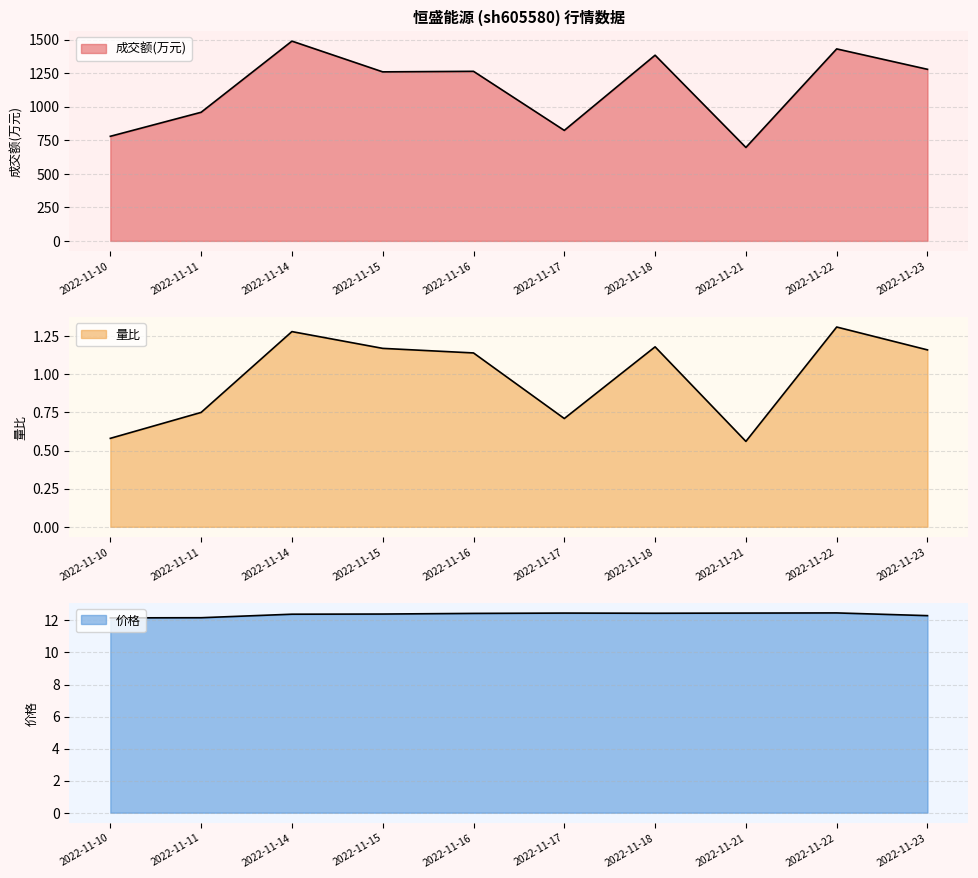

How many data points does each series have?

10